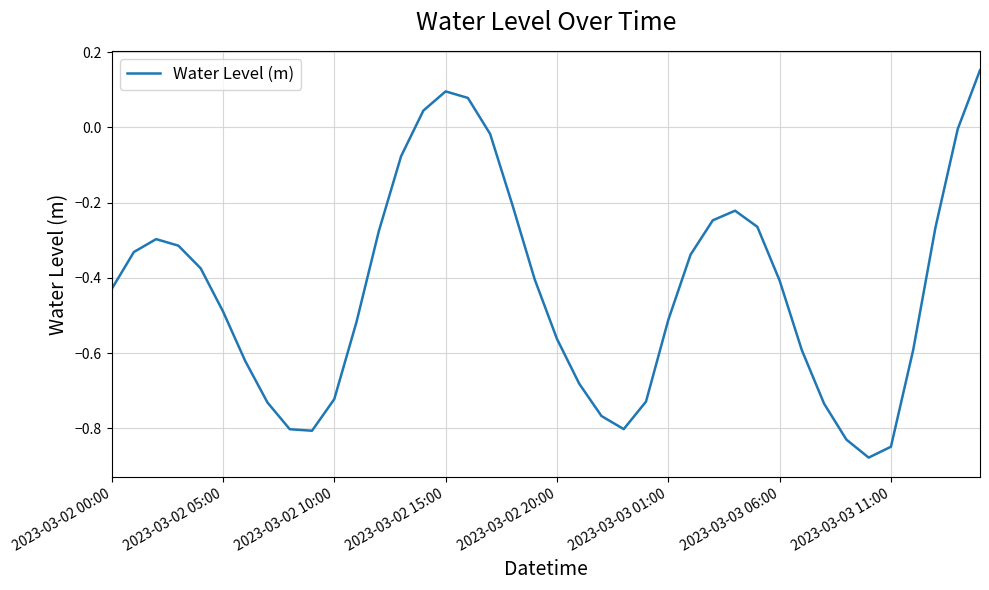

Does the chart display data point markers on the line(s)?

No